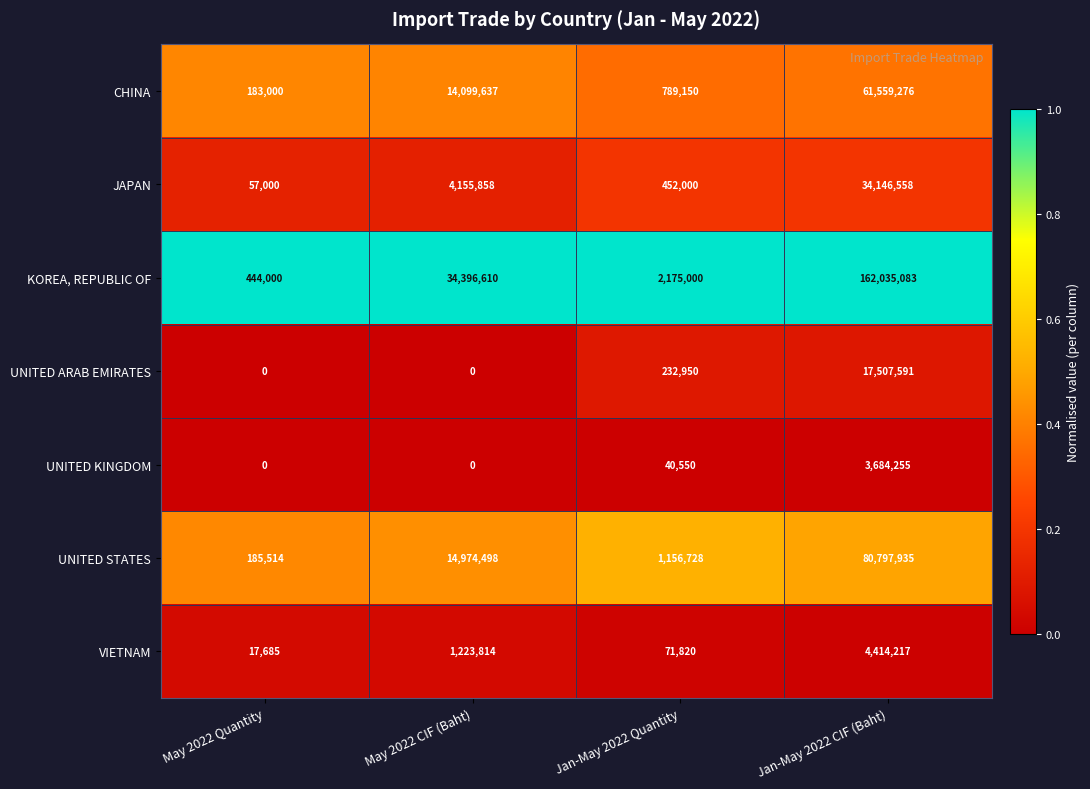

Reading left to right, transcribe all the data shown in this chart.

CHINA: 183000	14099637	789150	61559276
JAPAN: 57000	4155858	452000	34146558
KOREA, REPUBLIC OF: 444000	34396610	2175000	162035083
UNITED ARAB EMIRATES: 0	0	232950	17507591
UNITED KINGDOM: 0	0	40550	3684255
UNITED STATES: 185514	14974498	1156728	80797935
VIETNAM: 17685	1223814	71820	4414217